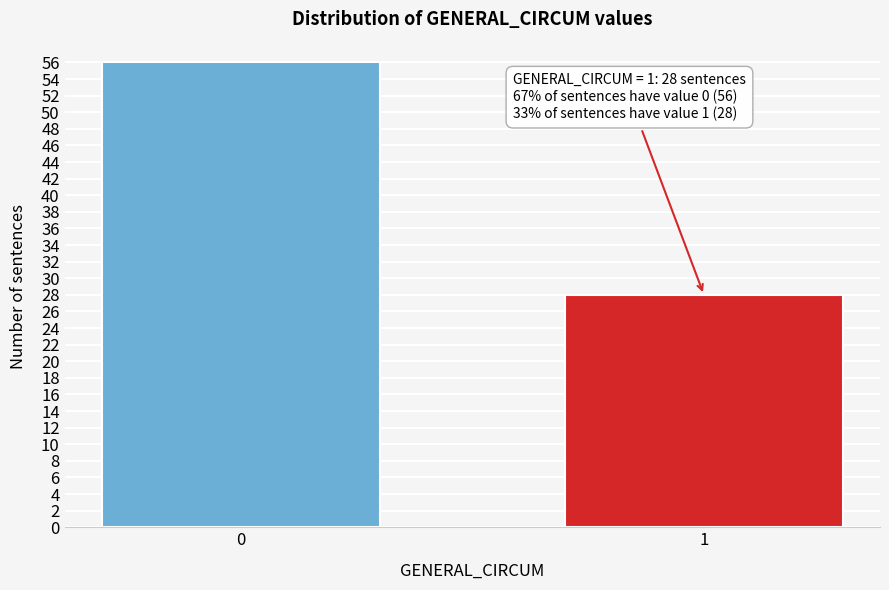

Reading left to right, list all the values displayed in this chart.

0=56	1=28